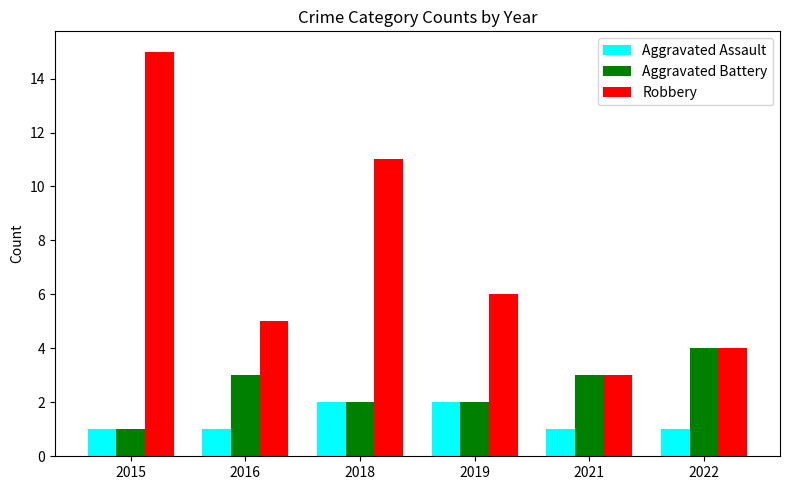

Which series has the widest spread of values?

Robbery